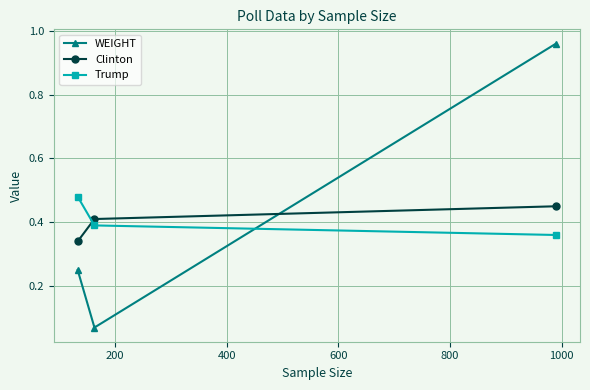

How many Trump values are between 0 and 1?

3